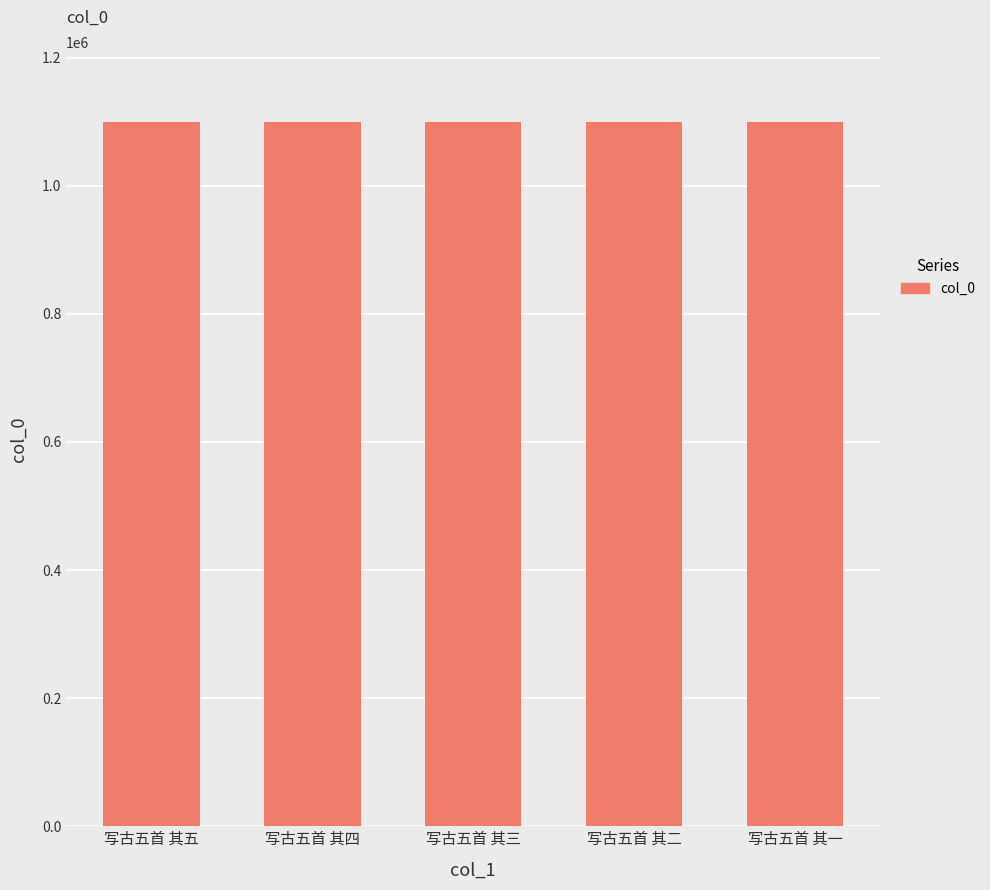

What is the minimum value shown in the chart?

1098942